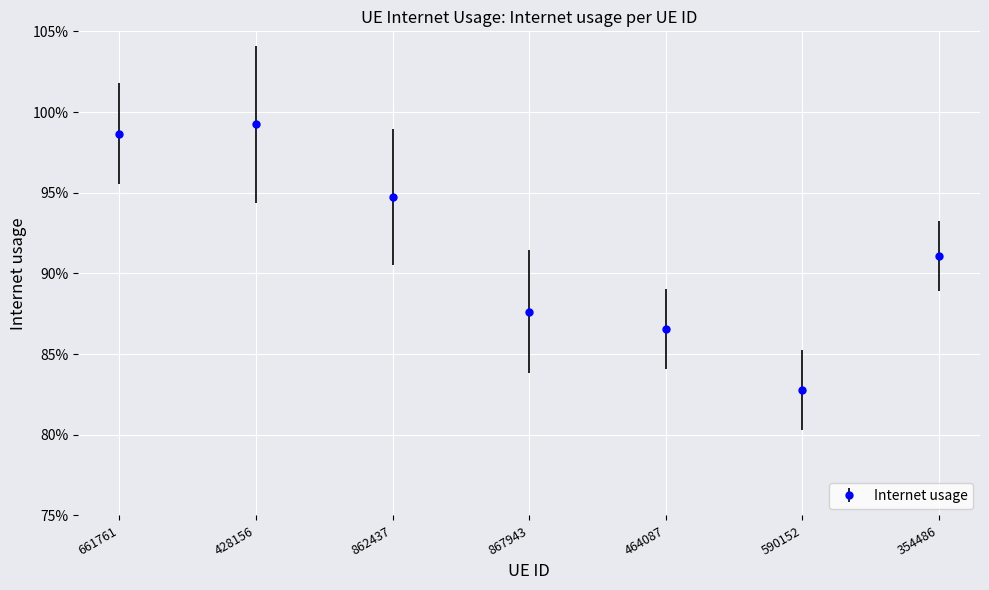

Rank the categories by value from highest to lowest.

428156, 661761, 862437, 354486, 867943, 464087, 590152